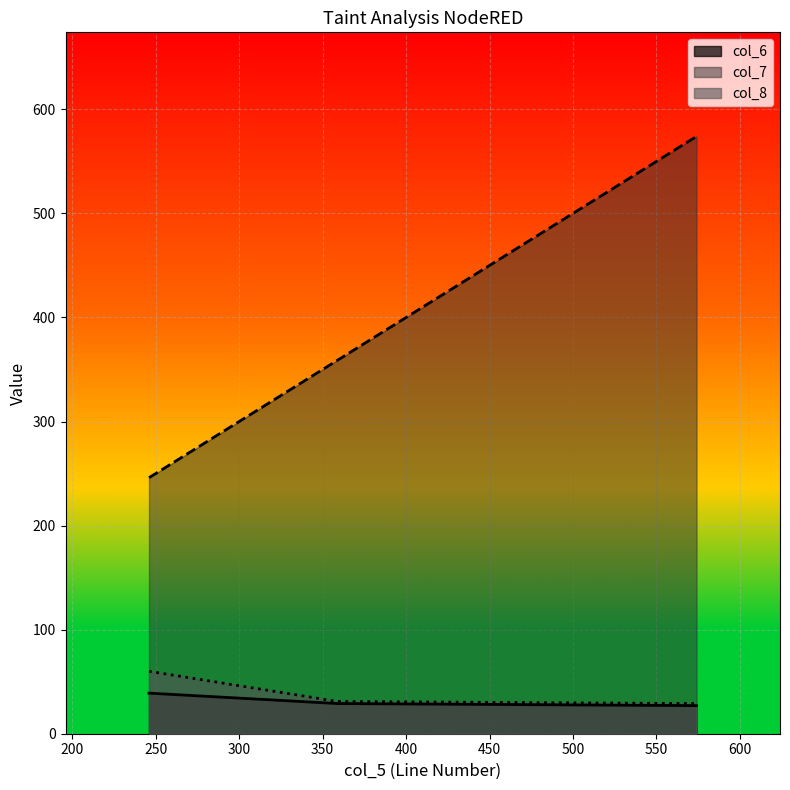

What is the lowest value of the col_6 series?

27